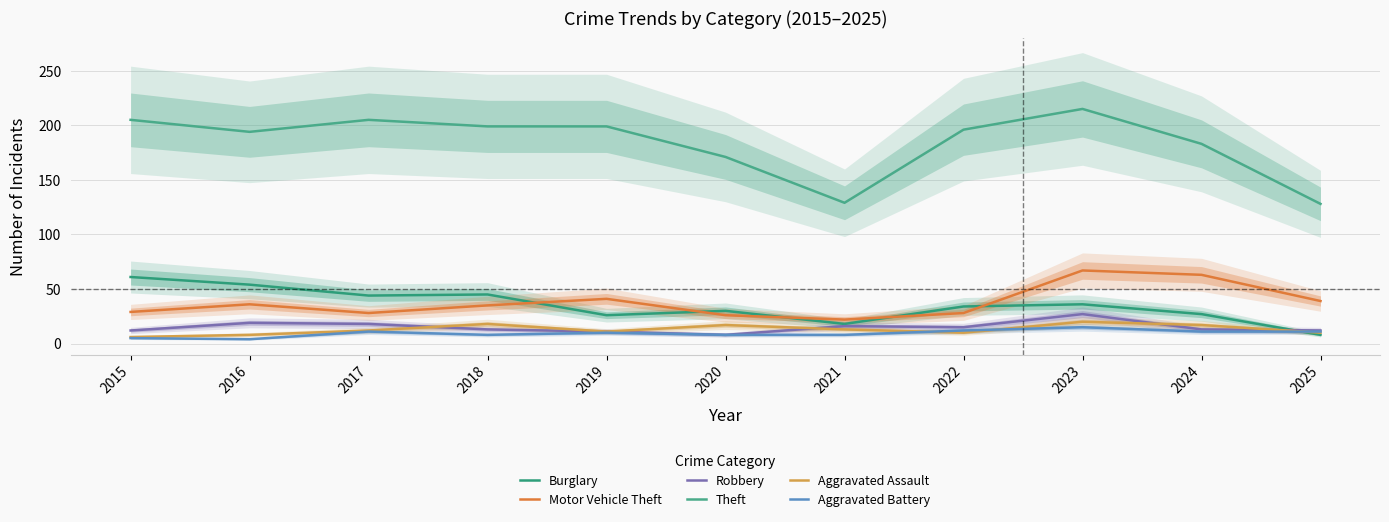

What is the sum of the Aggravated Assault values at 2021 and 2022?

23